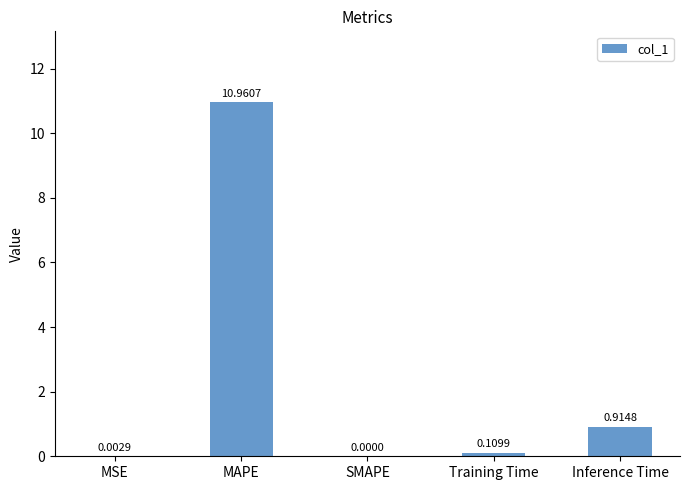

What is the sum of all values?

12.0